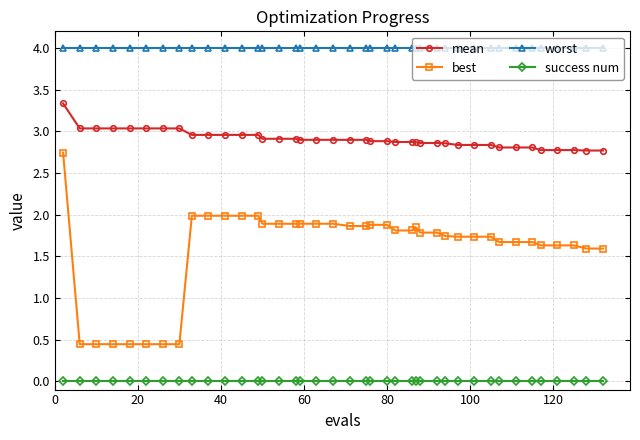

Which series has the largest total across all categories?

worst